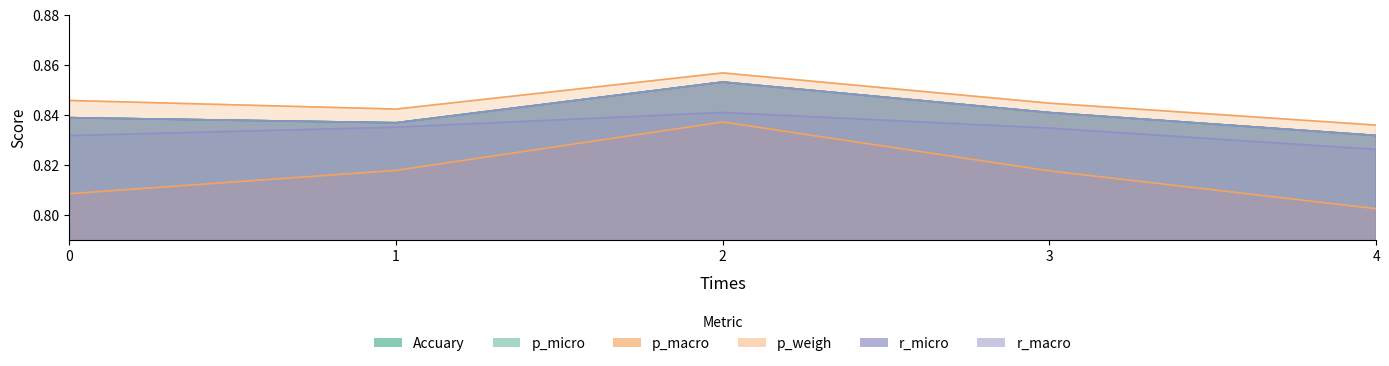

What is the value of the r_micro point at the 2nd from the left?

0.8